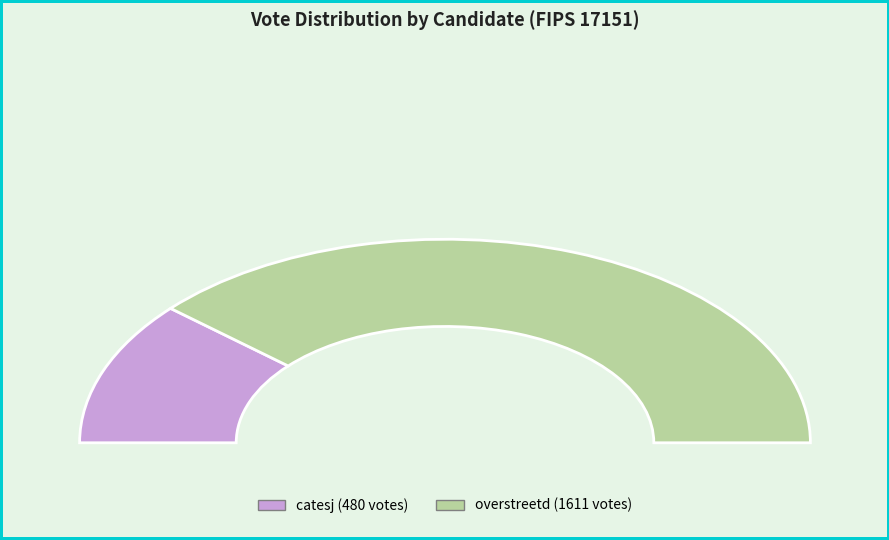

What is the total percentage of overstreetd and catesj?

100.0%